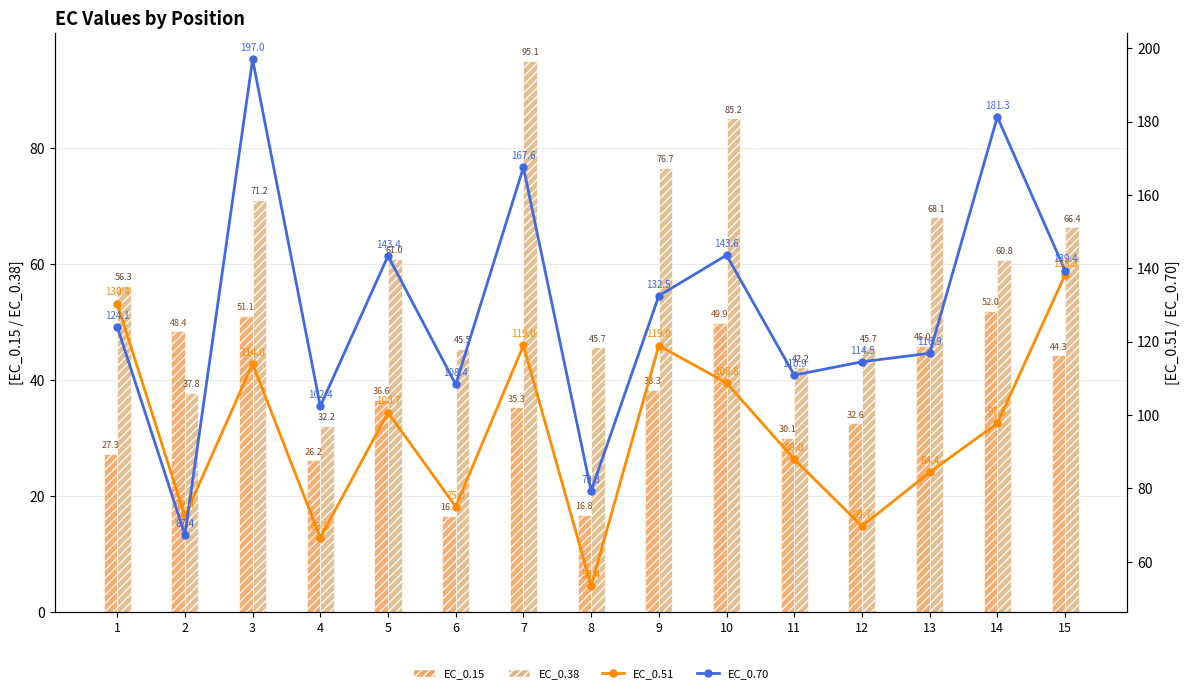

Rank the categories by EC_0.38 value from highest to lowest.

7, 10, 9, 3, 13, 15, 5, 14, 1, 12, 8, 6, 11, 2, 4